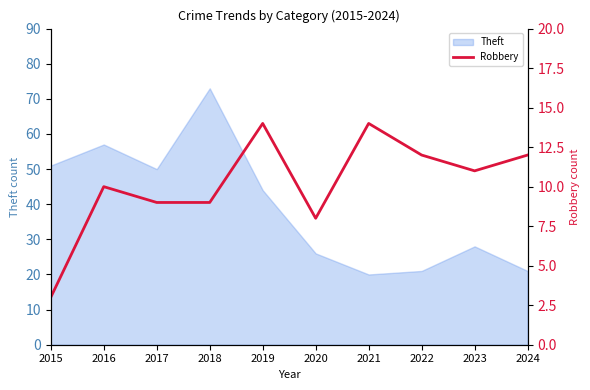

Where is the data nearest to the value 8?

2020